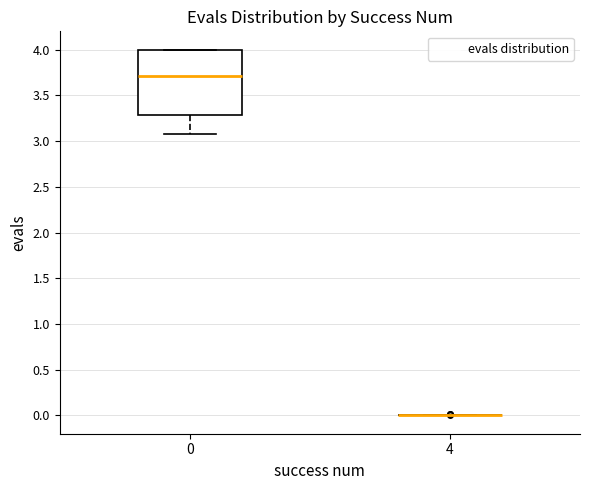

Reading left to right, transcribe this box plot: for each box, give where its median line is, the range the box spans, and where its two whiskers end, as read against the y-axis. The values are not printed on the chart, so give them approximately, as read against the axis.

0: median 3.70, box 3.30 to 4.00, whiskers 3.05 to 4.00
4: box collapsed to a line at 0.00, whiskers 0.00 to 0.00